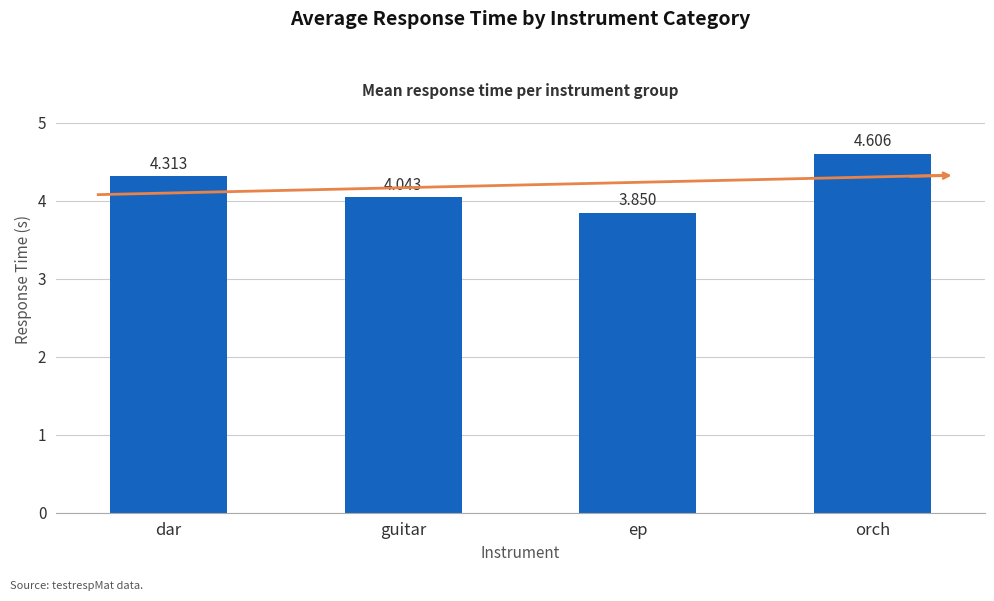

List the labels in order of value, largest first.

orch, dar, guitar, ep